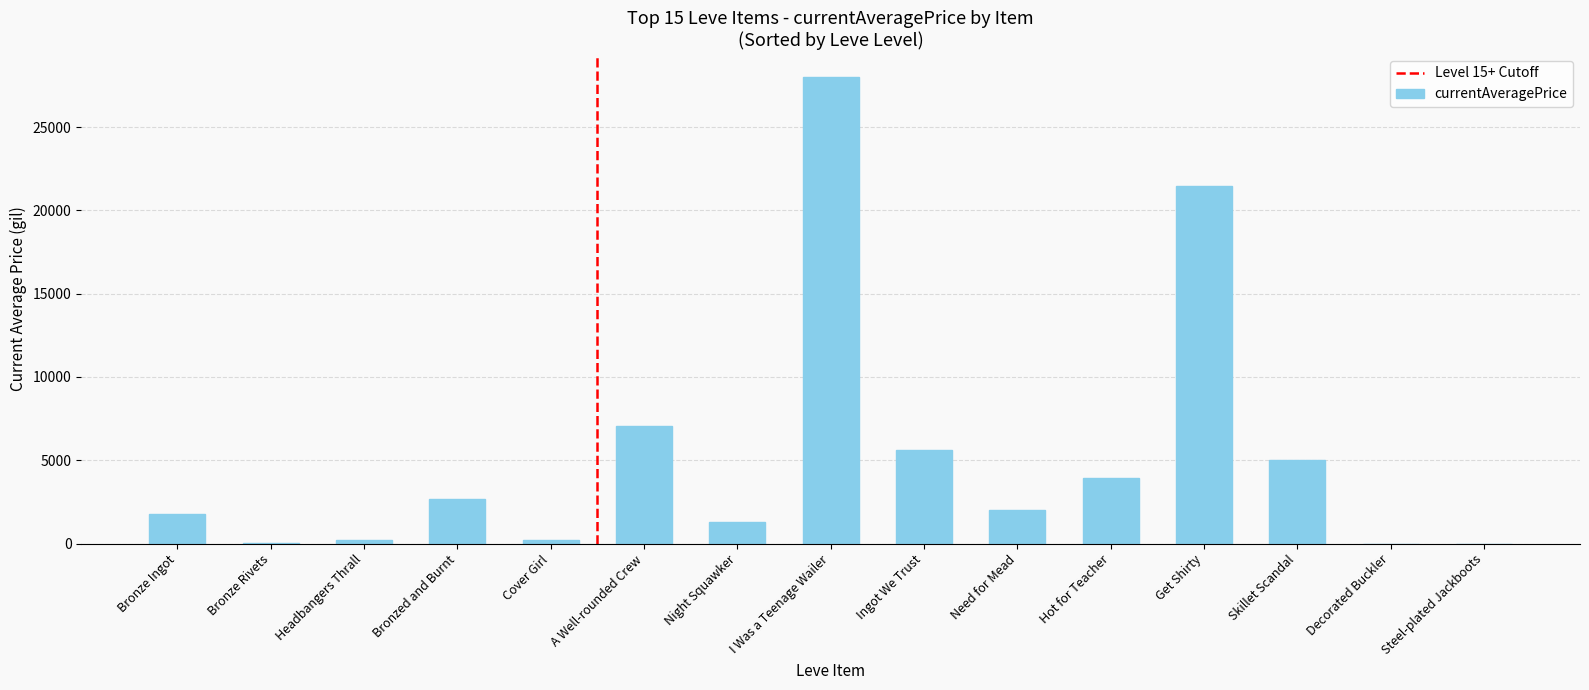

What is the maximum value shown in the chart?

28000.0